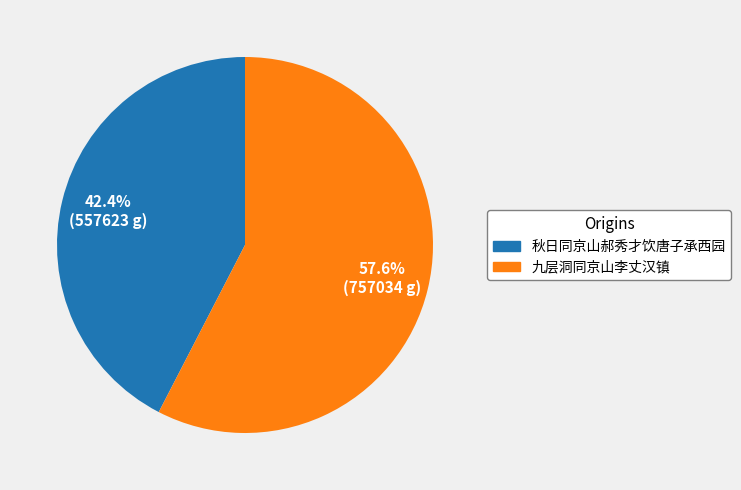

Between 秋日同京山郝秀才饮唐子承西园 and 九层洞同京山李丈汉镇, which is larger?

九层洞同京山李丈汉镇